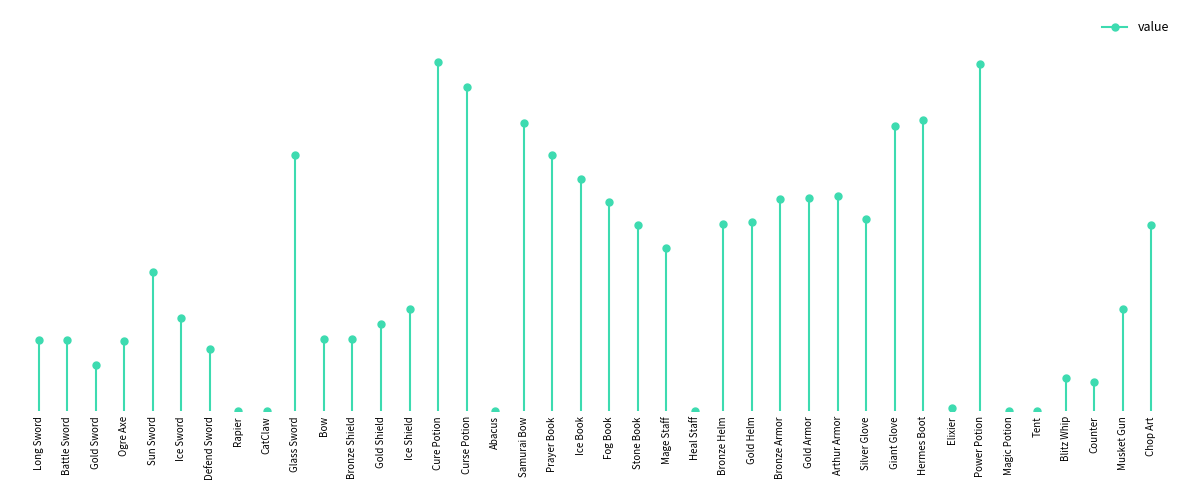

List the labels in order of value, largest first.

Cure Potion, Power Potion, Curse Potion, Hermes Boot, Samurai Bow, Giant Glove, Glass Sword, Prayer Book, Ice Book, Arthur Armor, Gold Armor, Bronze Armor, Fog Book, Silver Glove, Gold Helm, Bronze Helm, Stone Book, Chop Art, Mage Staff, Sun Sword, Ice Shield, Musket Gun, Ice Sword, Gold Shield, Bow, Bronze Shield, Long Sword, Battle Sword, Ogre Axe, Defend Sword, Gold Sword, Blitz Whip, Counter, Elixier, Rapier, CatClaw, Abacus, Heal Staff, Magic Potion, Tent